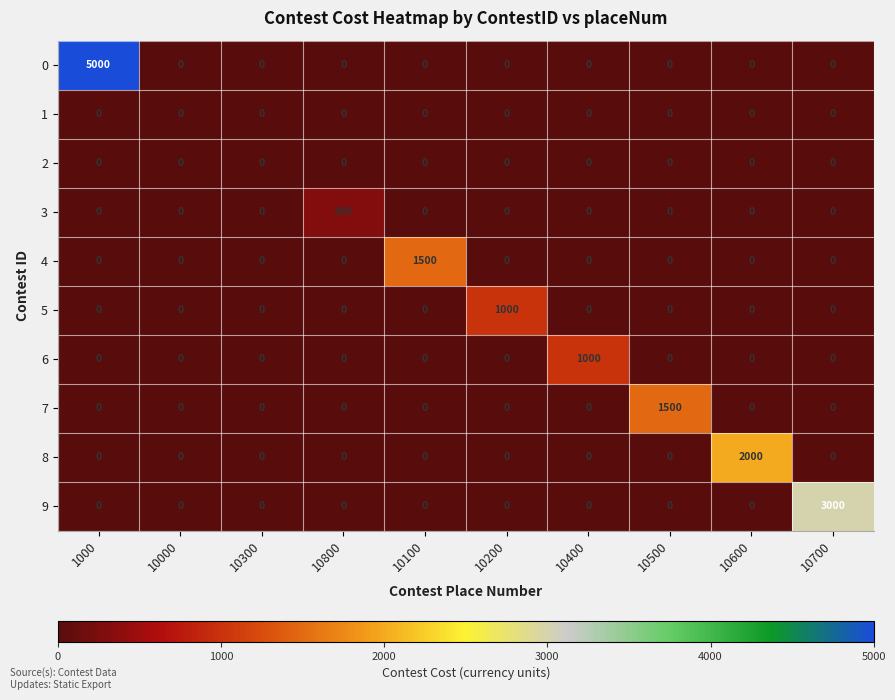

What is the approximate value of 9 at 10700?

3000